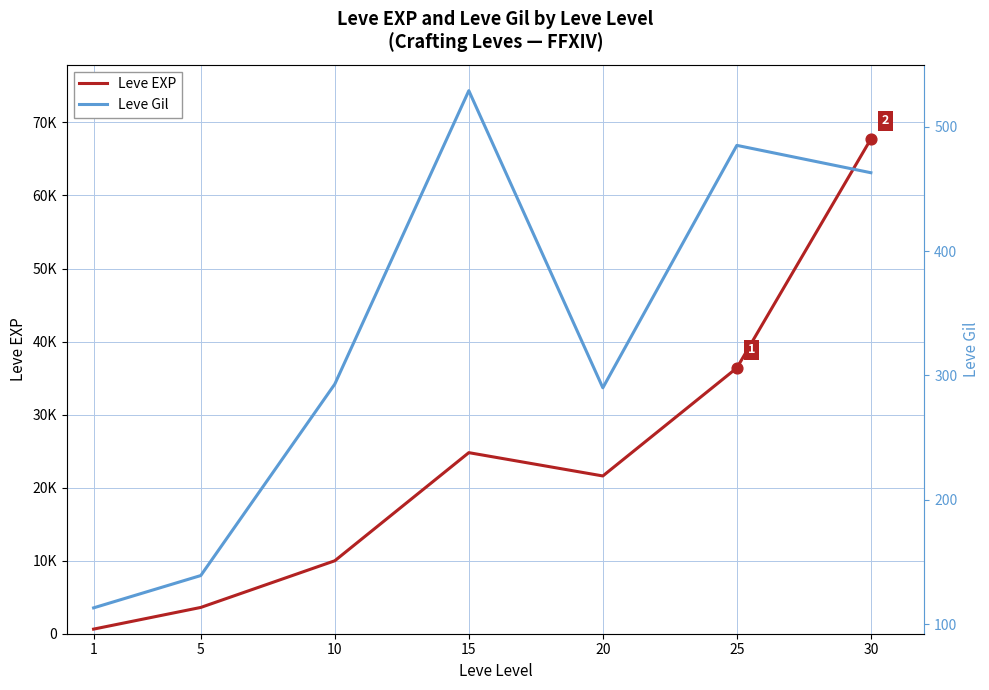

Is the value of Leve EXP at 10 greater than the value of Leve Gil at 10?

Yes